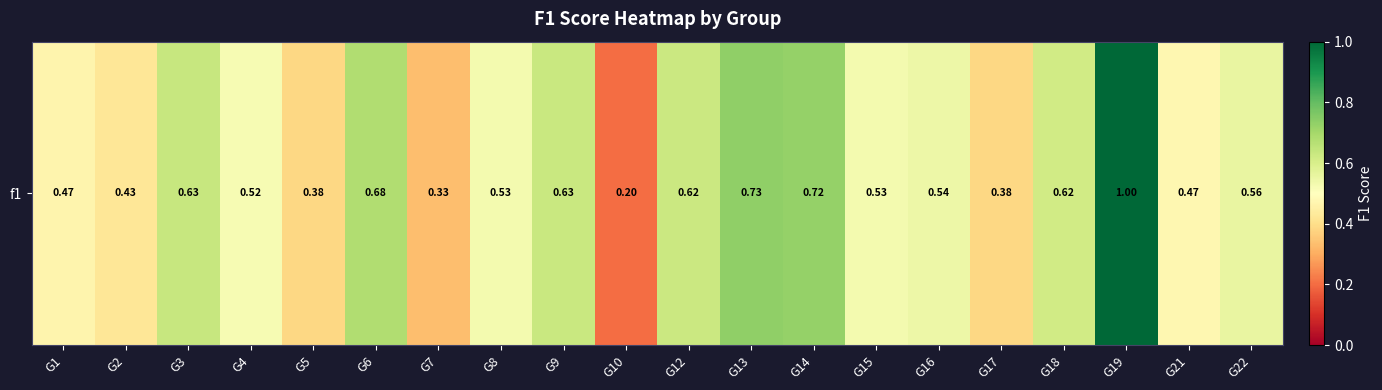

What value does the data have at G5?

0.4